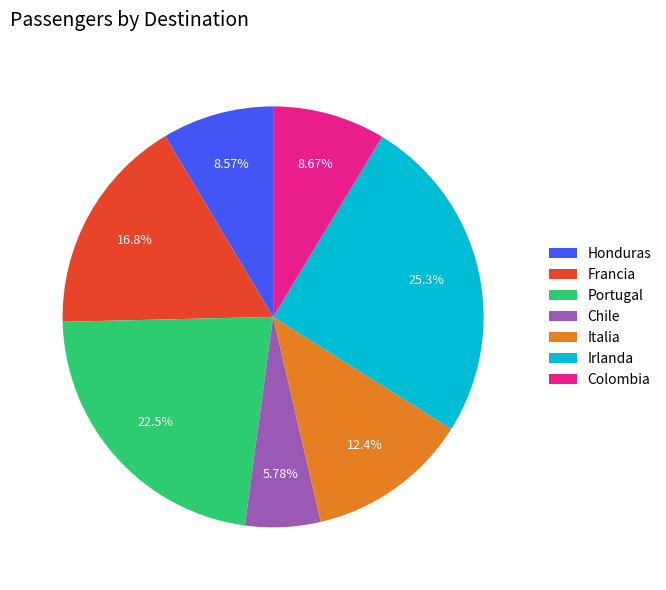

What percentage is the Portugal slice, to the nearest percent?

22%